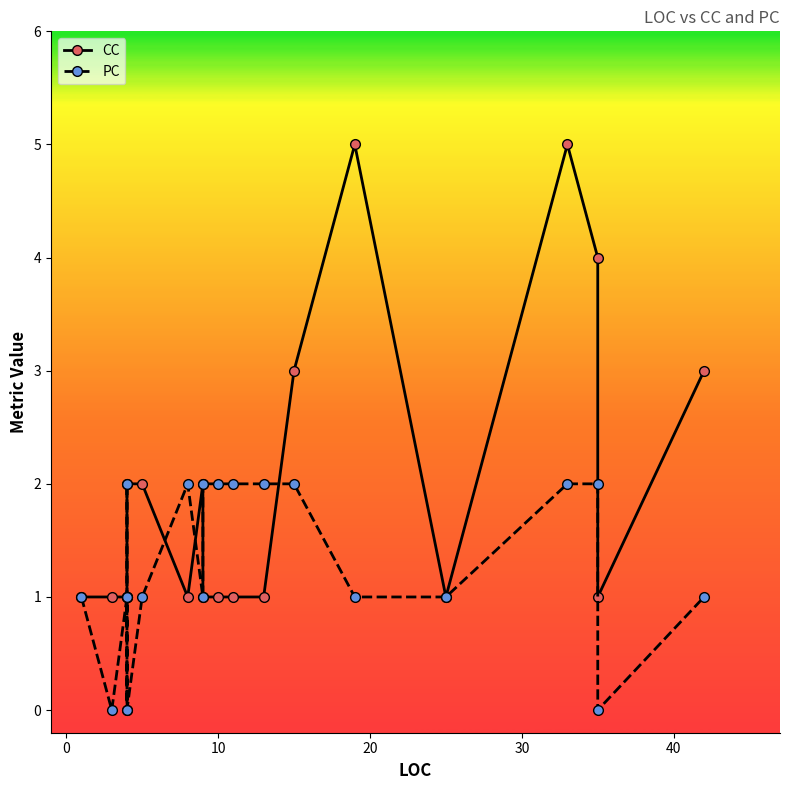

How many series are shown in this chart?

2